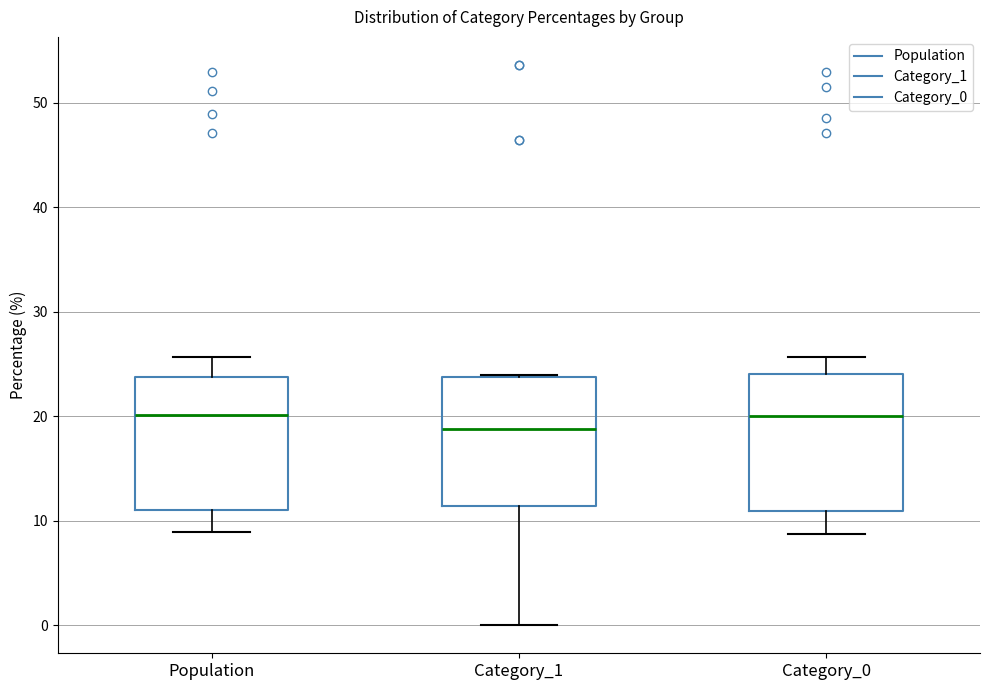

Reading left to right, read every box against the y-axis: the position of its median line, the range the box covers, and the ends of its whiskers. The values are not printed on the chart, so give them approximately, as read against the axis.

Population: median 20, box 11 to 24, whiskers 9 to 26
Category_1: median 19, box 11 to 24, whiskers 0 to 24
Category_0: median 20, box 11 to 24, whiskers 9 to 26